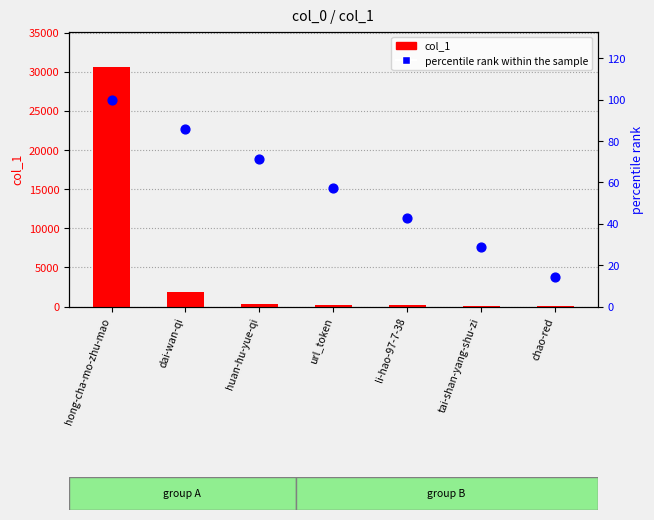

Which series contains the highest Y value?

col_1